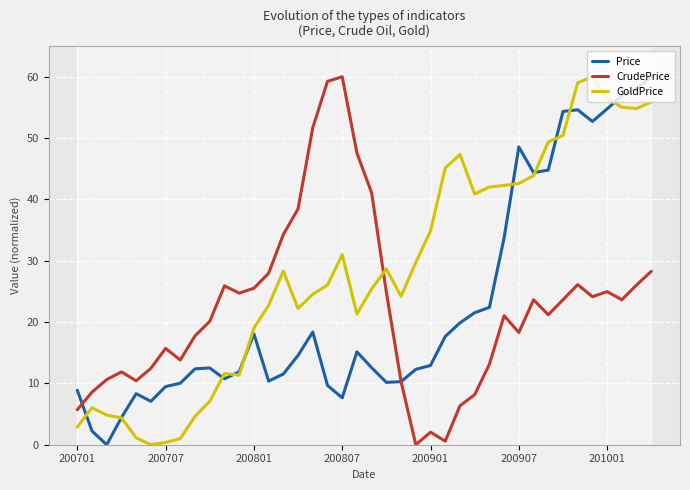

Is it true that CrudePrice equals 41.7 at 31?

False